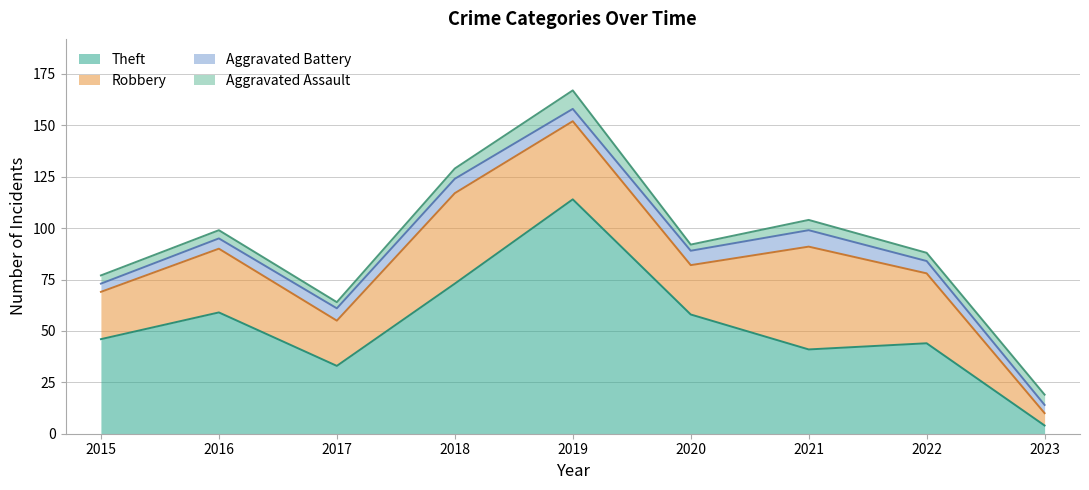

True or false: Aggravated Battery and Total cross at least once.

False